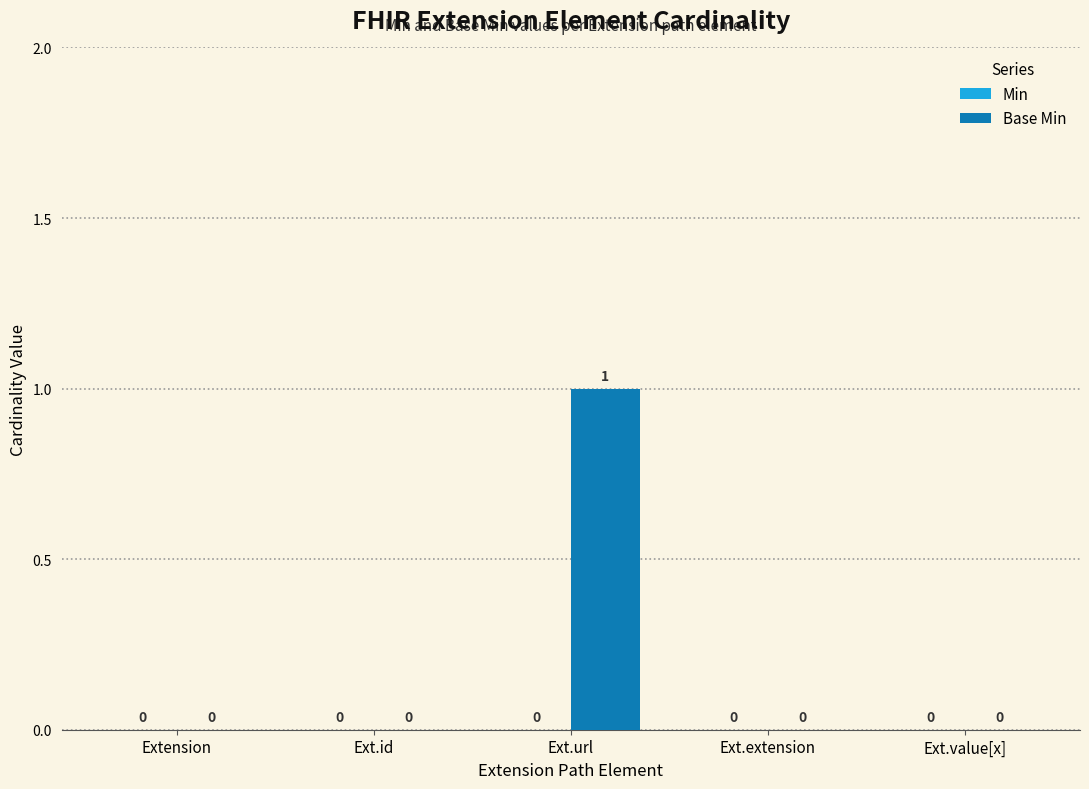

How many values are between 0 and 1?

5